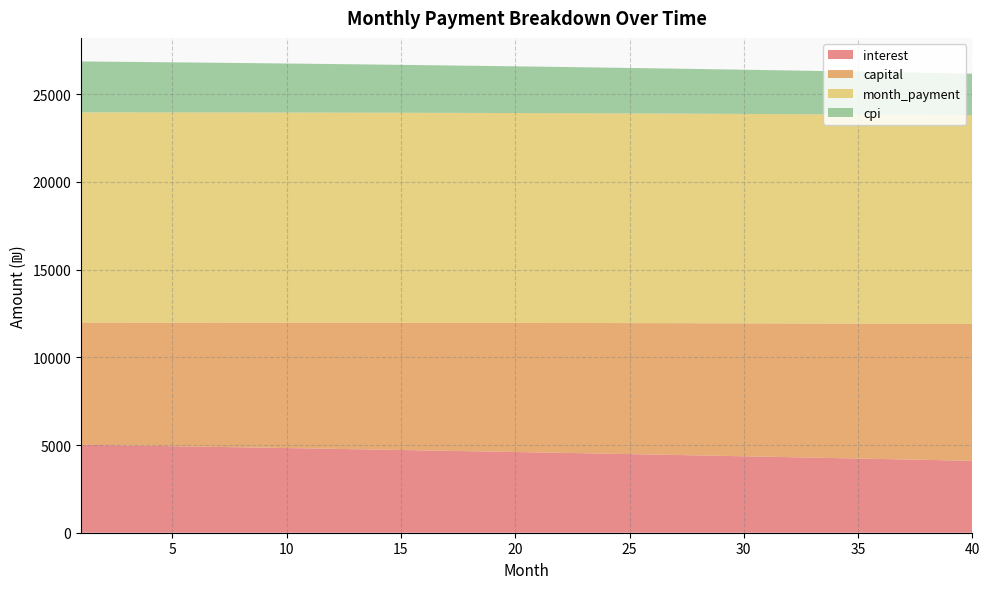

Reading left to right, what are all the values shown in this chart?

interest: 1=5014.6	2=4994.3	3=4973.8	4=4953.2	5=4932.4	6=4911.5	7=4890.4	8=4869.1	9=4847.6	10=4826.0	11=4804.3	12=4782.3	13=4760.2	14=4737.9	15=4715.5	16=4692.8	17=4670.0	18=4647.1	19=4623.9	20=4600.6	21=4577.1	22=4553.4	23=4529.6	24=4505.6	25=4481.4	26=4457.0	27=4432.4	28=4407.7	29=4382.7	30=4357.6	31=4332.3	32=4306.9	33=4281.2	34=4255.4	35=4229.3	36=4203.1	37=4176.7	38=4150.1	39=4123.3	40=4096.3
capital: 1=6964.7	2=6985.0	3=7005.4	4=7025.8	5=7046.3	6=7066.9	7=7087.5	8=7108.1	9=7128.9	10=7149.7	11=7170.5	12=7191.4	13=7212.4	14=7233.4	15=7254.5	16=7275.7	17=7296.9	18=7318.2	19=7339.6	20=7361.0	21=7382.4	22=7404.0	23=7425.6	24=7447.2	25=7468.9	26=7490.7	27=7512.6	28=7534.5	29=7556.5	30=7578.5	31=7600.6	32=7622.8	33=7645.0	34=7667.3	35=7689.7	36=7712.1	37=7734.6	38=7757.1	39=7779.8	40=7802.5
month_payment: 1=11979.3	2=11979.3	3=11979.2	4=11979.0	5=11978.7	6=11978.3	7=11977.8	8=11977.2	9=11976.5	10=11975.7	11=11974.8	12=11973.7	13=11972.6	14=11971.4	15=11970.0	16=11968.5	17=11967.0	18=11965.3	19=11963.5	20=11961.6	21=11959.5	22=11957.4	23=11955.1	24=11952.8	25=11950.3	26=11947.7	27=11945.0	28=11942.2	29=11939.2	30=11936.1	31=11932.9	32=11929.6	33=11926.2	34=11922.6	35=11919.0	36=11915.2	37=11911.3	38=11907.2	39=11903.0	40=11898.7
cpi: 1=2904.9	2=2893.0	3=2881.0	4=2868.9	5=2856.7	6=2844.4	7=2832.0	8=2819.6	9=2807.0	10=2794.3	11=2781.6	12=2768.7	13=2755.7	14=2742.7	15=2729.5	16=2716.3	17=2702.9	18=2689.4	19=2675.9	20=2662.2	21=2648.4	22=2634.6	23=2620.6	24=2606.5	25=2592.3	26=2578.1	27=2563.7	28=2549.2	29=2534.6	30=2519.8	31=2505.0	32=2490.1	33=2475.1	34=2459.9	35=2444.7	36=2429.3	37=2413.8	38=2398.2	39=2382.6	40=2366.7